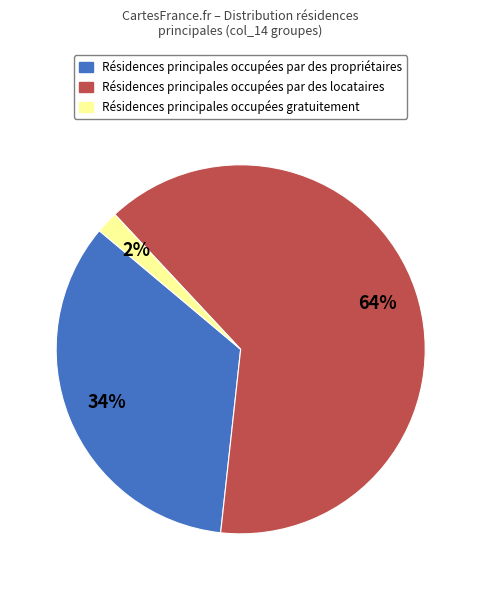

Is there a majority slice in this chart?

Yes